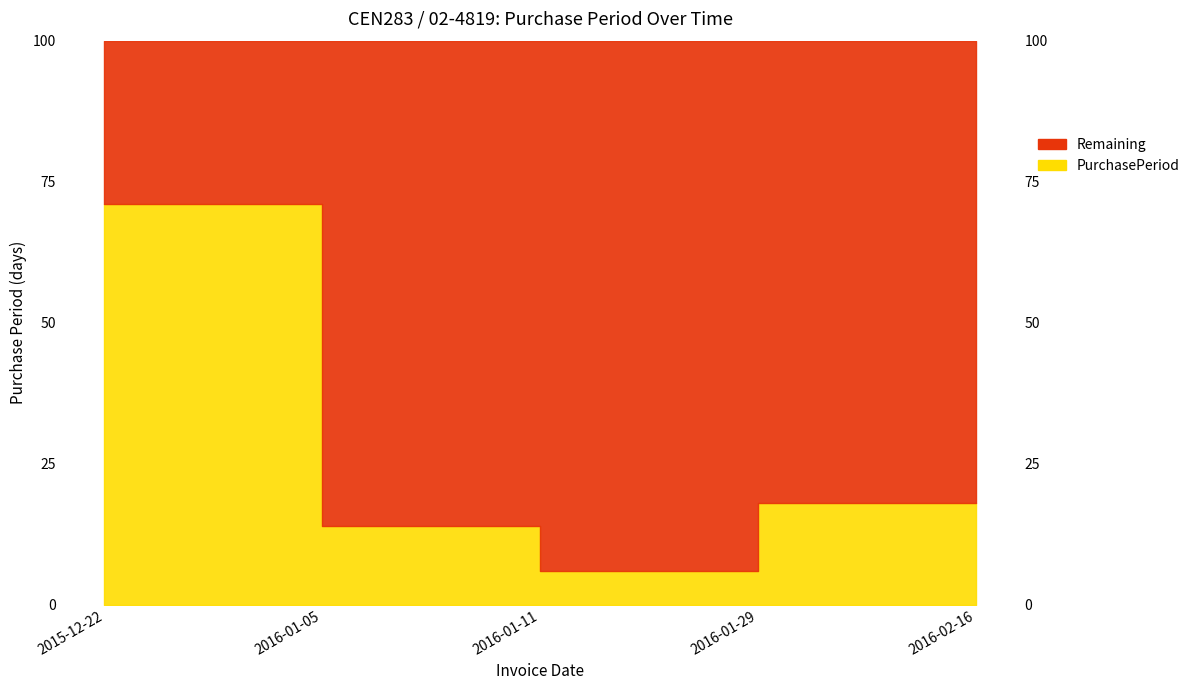

What is the sum of all values?

127